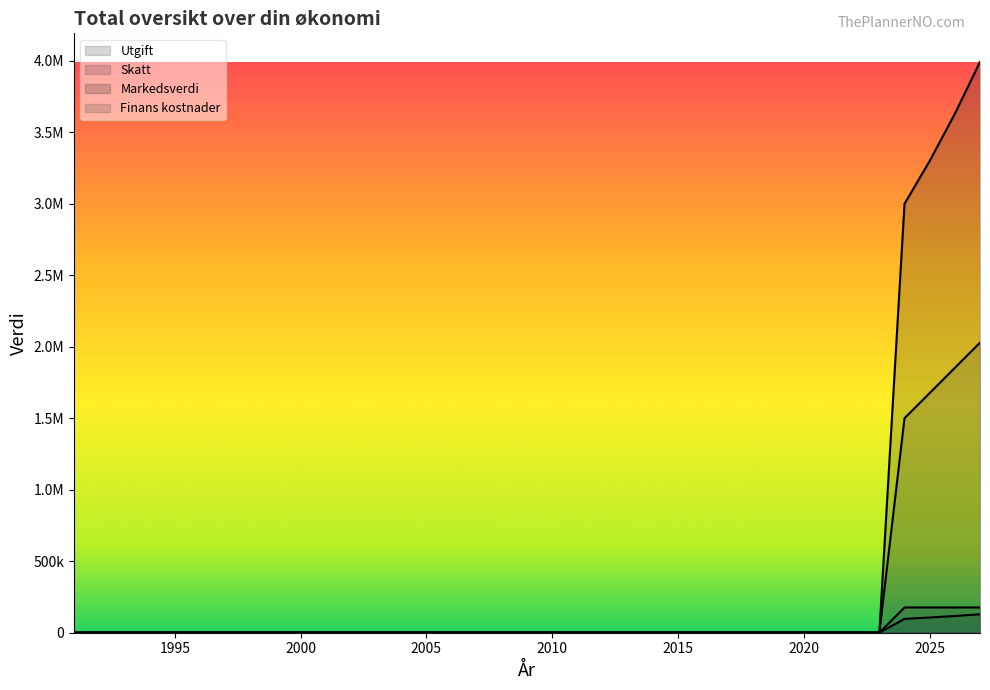

Count the number of categories in the chart.

37